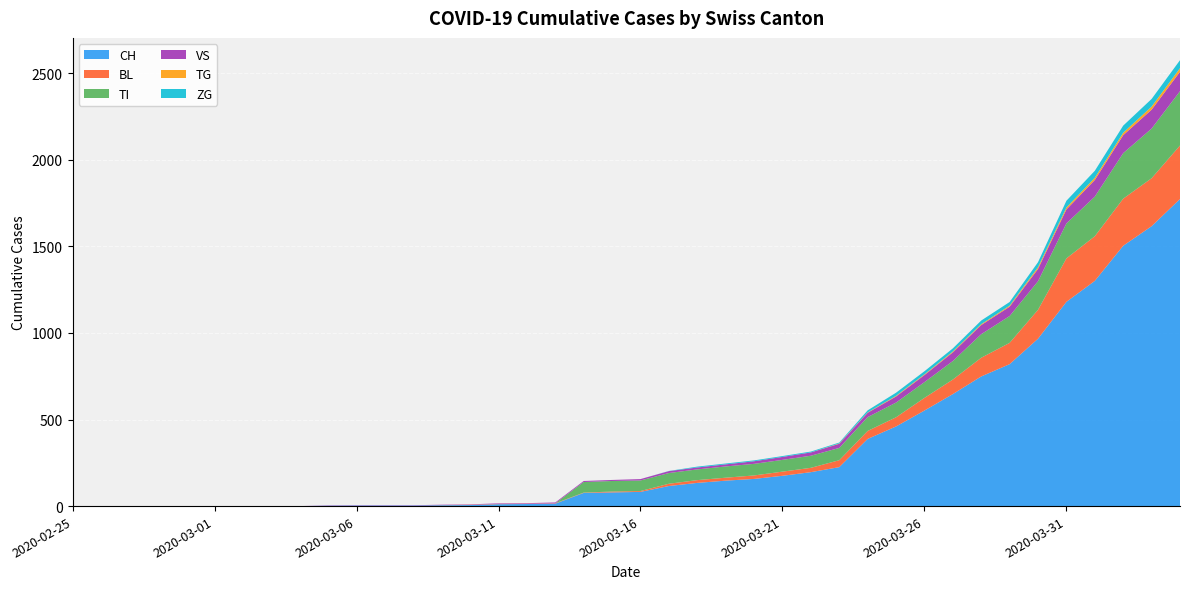

Reading left to right, transcribe all the data shown in this chart.

CH: 0	0	0	0	0	0	0	0	0	2	3	3	3	5	6	11	12	14	76	79	82	116	134	147	157	175	196	225	388	460	552	647	749	820	967	1180	1301	1504	1617	1774
BL: 0	0	0	0	0	0	0	0	0	0	0	0	0	1	2	2	2	2	2	5	5	13	16	17	20	24	25	40	46	53	73	84	108	123	167	251	258	272	277	309
TI: 0	0	0	0	0	0	0	0	0	0	0	0	0	0	0	0	0	0	61	61	61	62	62	65	67	68	70	71	80	85	91	107	136	155	165	202	229	263	287	314
VS: 0	0	0	0	0	0	0	0	0	2	2	2	2	2	2	3	3	5	6	6	8	11	11	12	15	17	19	24	25	35	41	50	53	54	71	81	96	104	109	112
TG: 0	0	0	0	0	0	0	0	0	0	0	0	0	0	0	0	0	0	0	0	0	0	0	0	0	0	0	2	2	4	4	5	5	6	10	11	13	14	18	21
ZG: 0	0	0	0	0	0	0	0	0	0	0	0	0	0	0	0	0	0	0	0	0	1	5	5	5	5	5	5	12	18	18	18	21	21	29	39	40	41	44	46